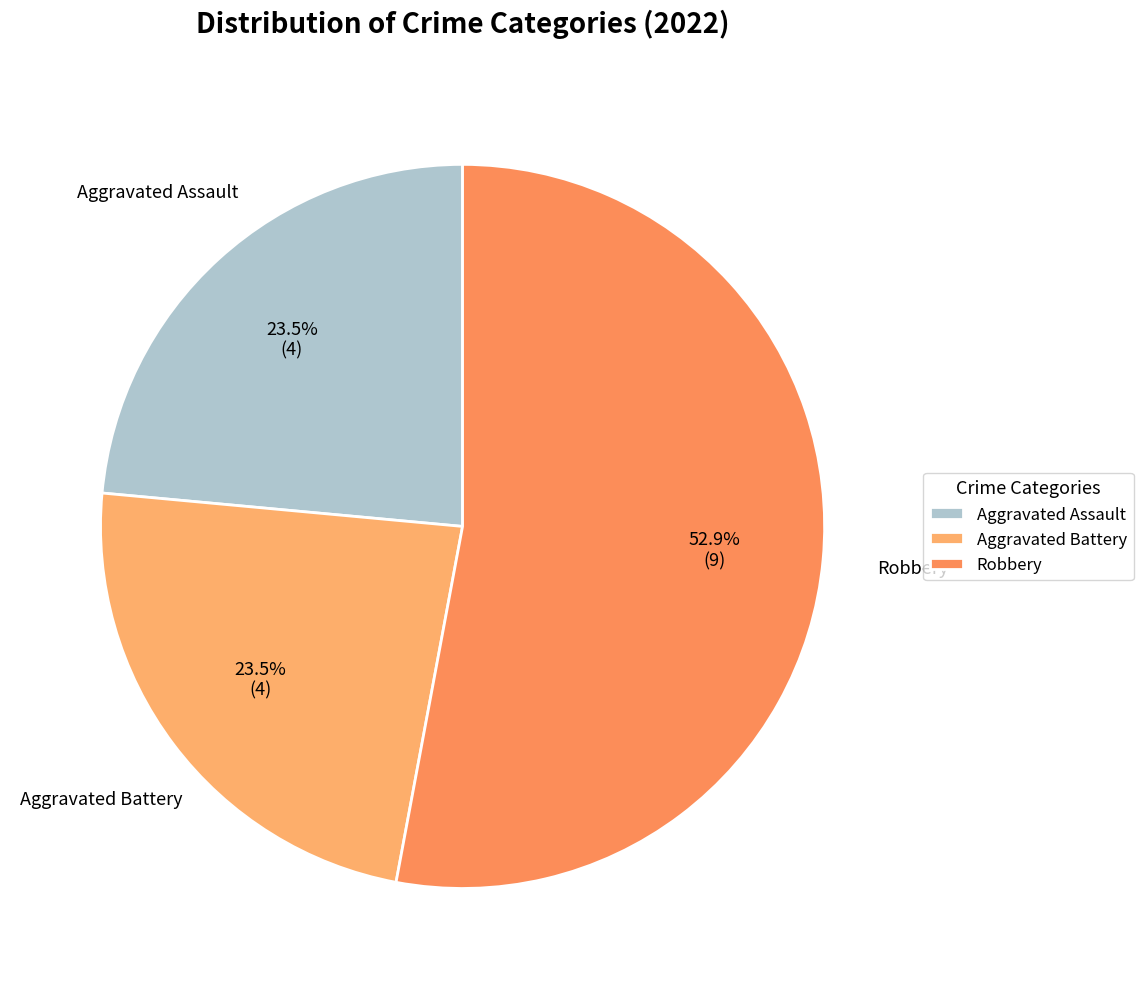

How many segments does this pie chart have?

3